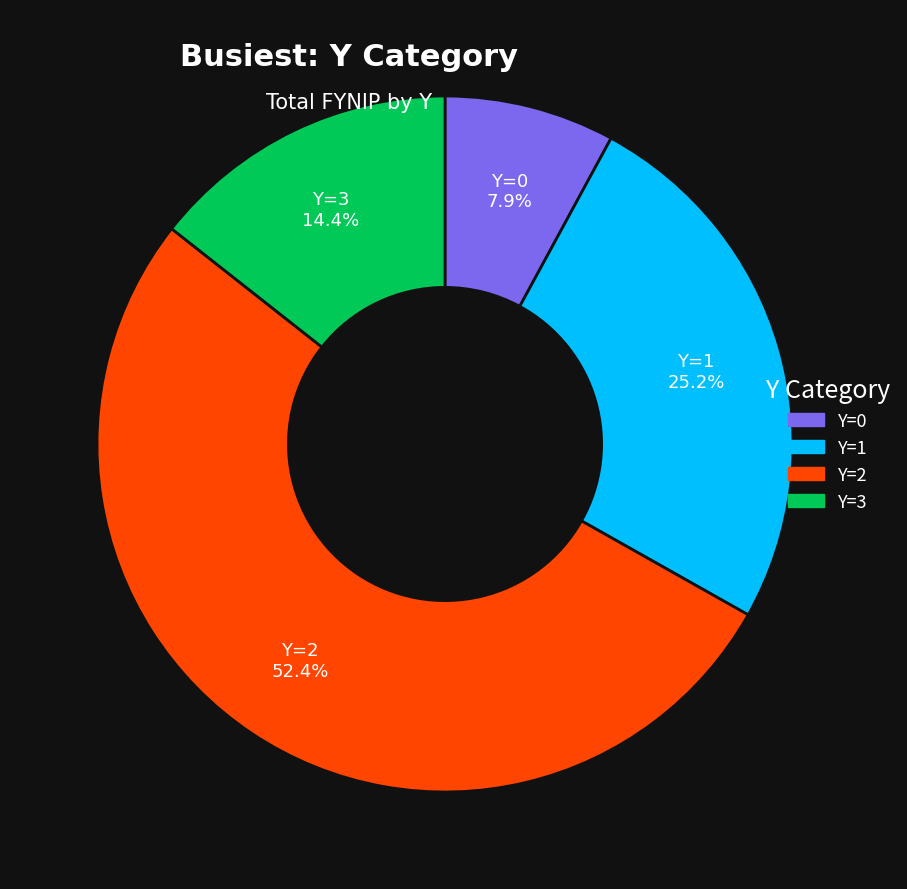

Does any single category account for the majority?

Yes